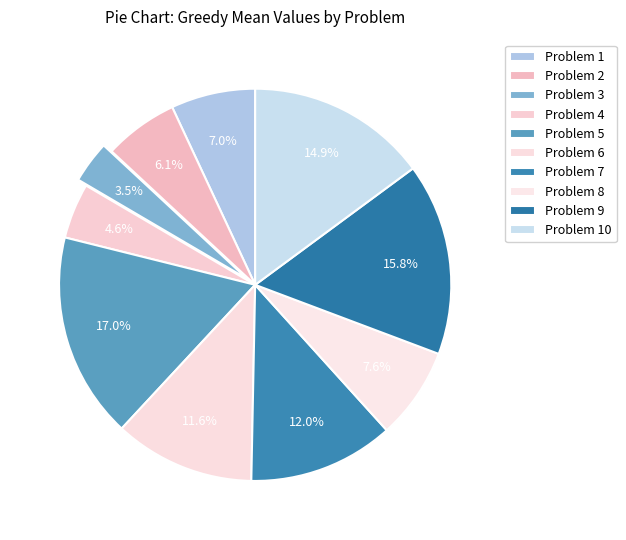

Which category has the biggest portion of the pie?

Problem 5